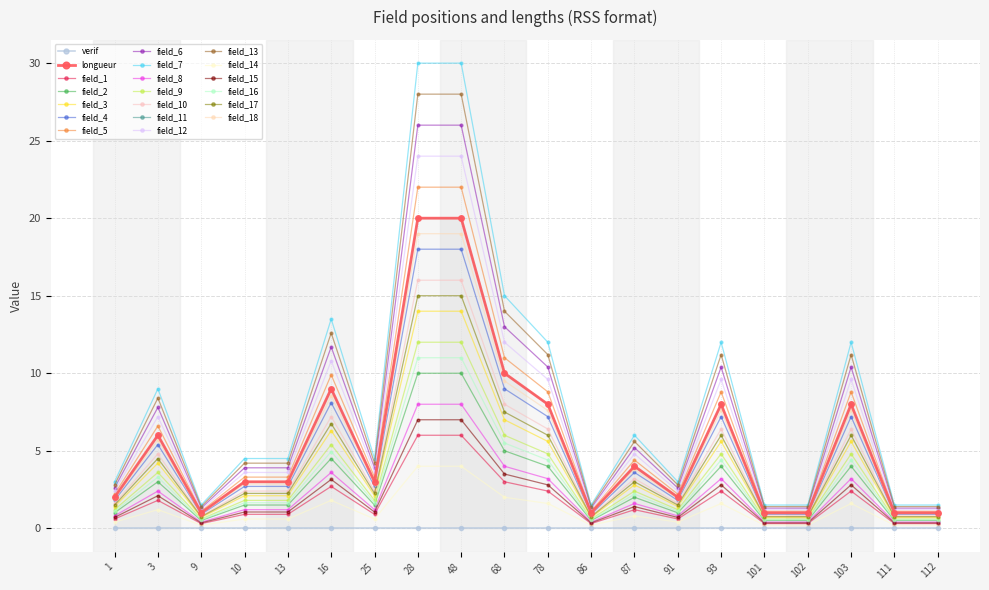

Where is the first local maximum?

3